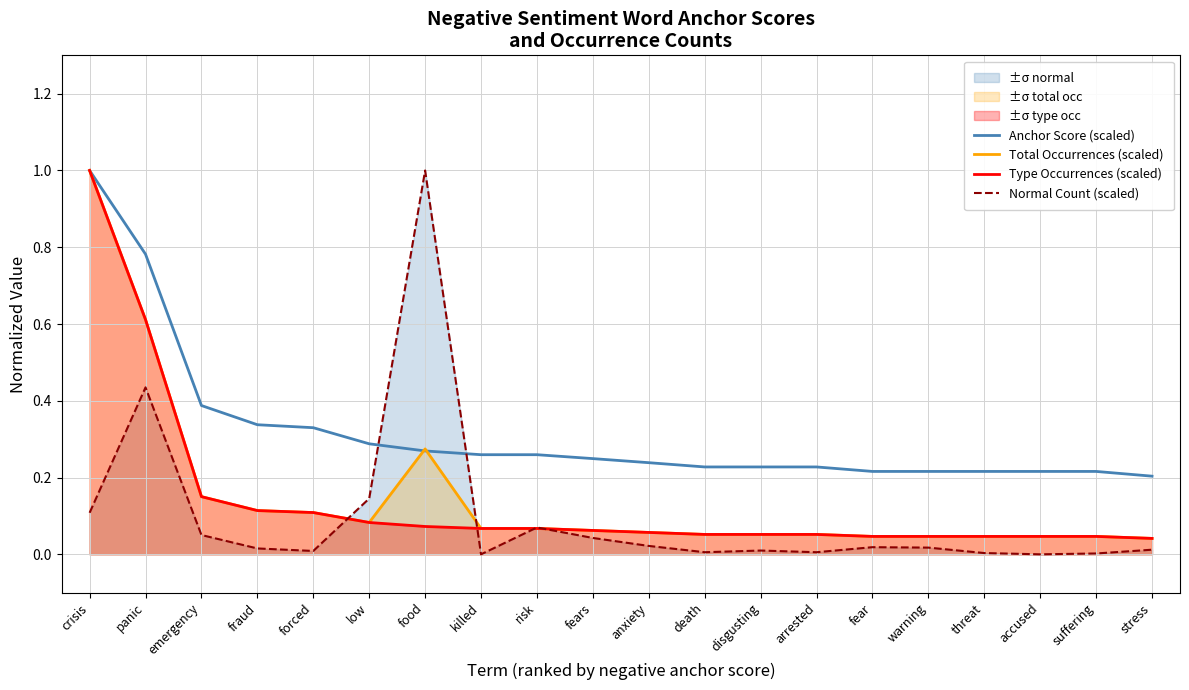

The value of Type Occurrences (scaled) at arrested is 0.1. True or false?

True